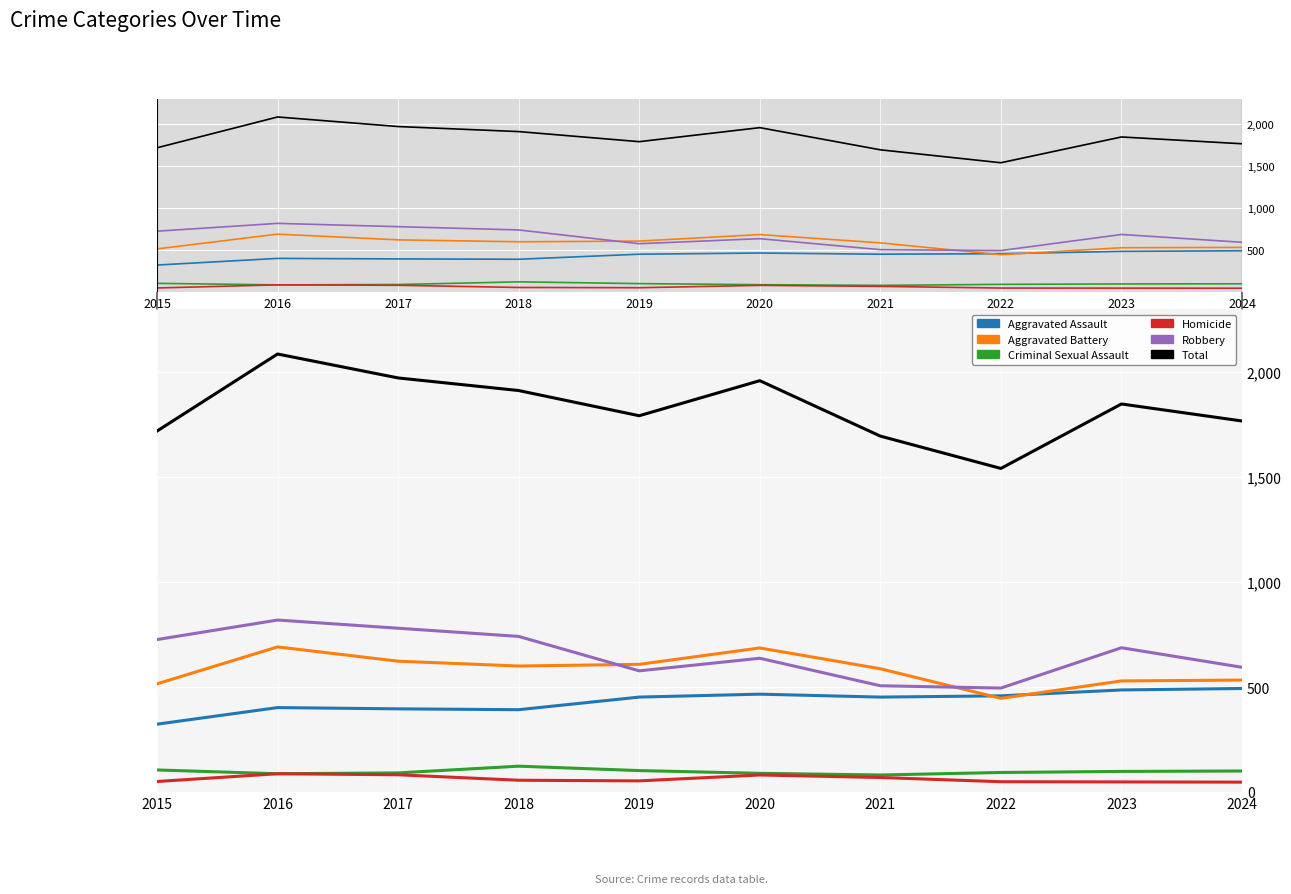

The value of Criminal Sexual Assault at 2018 is 123. True or false?

True